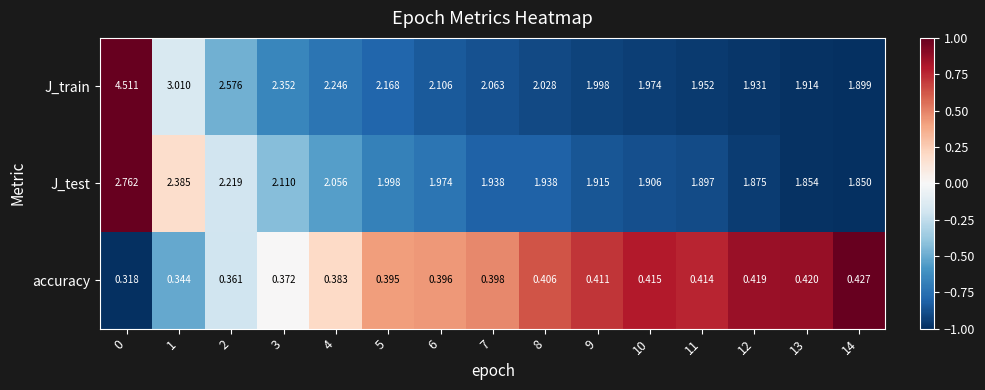

Count the number of categories in the chart.

15